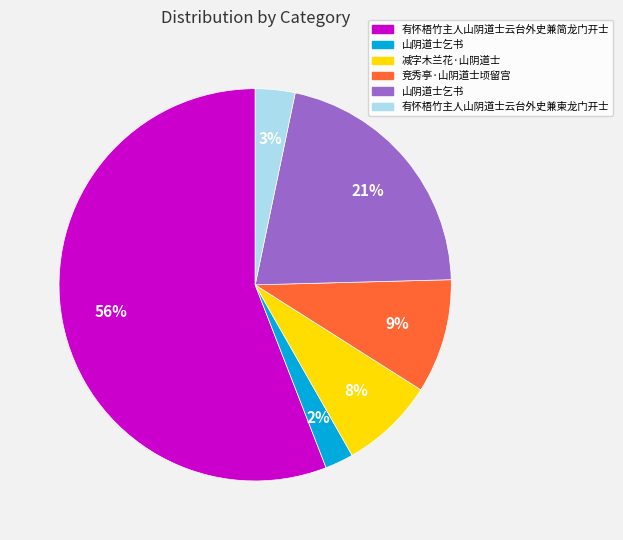

To the nearest percent, what is the average slice percentage?

17%